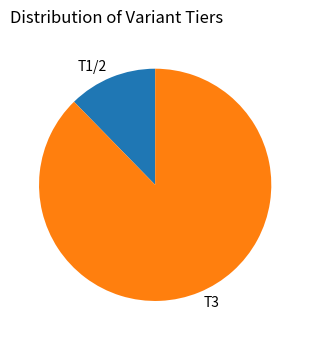

Combined, do T3 and T1/2 account for over 50%?

Yes